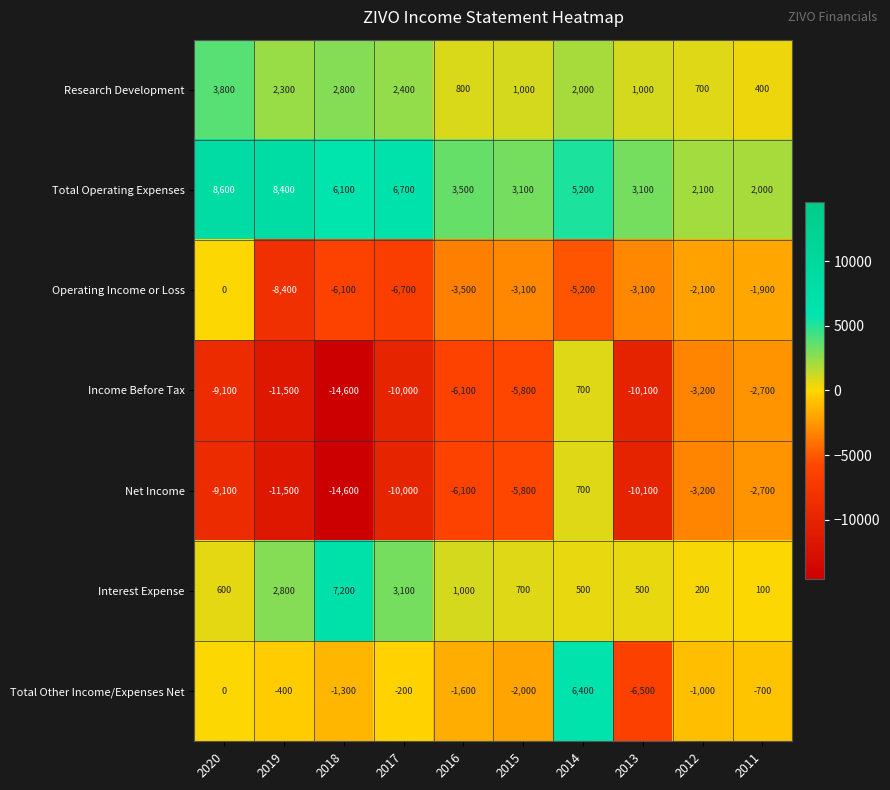

The value of Income Before Tax at 2017 is -4559. True or false?

False